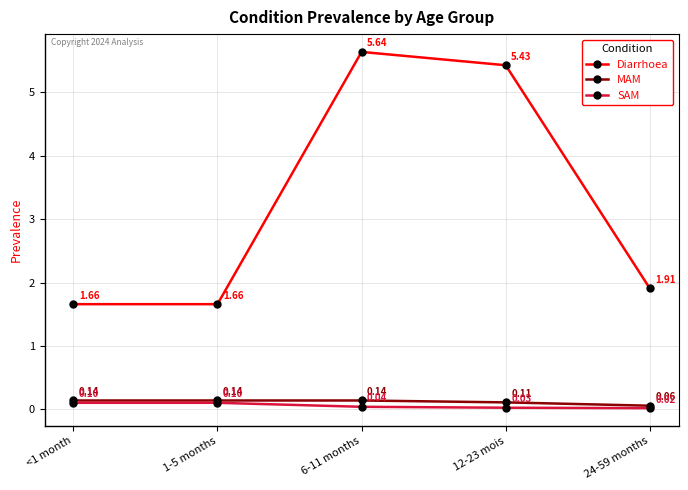

Which label corresponds to the smallest value in the chart?

24-59 months